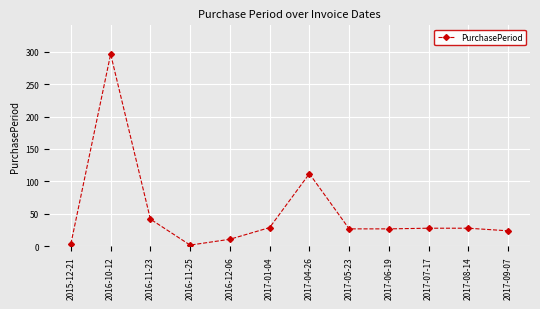

Where does the data first go above 28?

2016-10-12